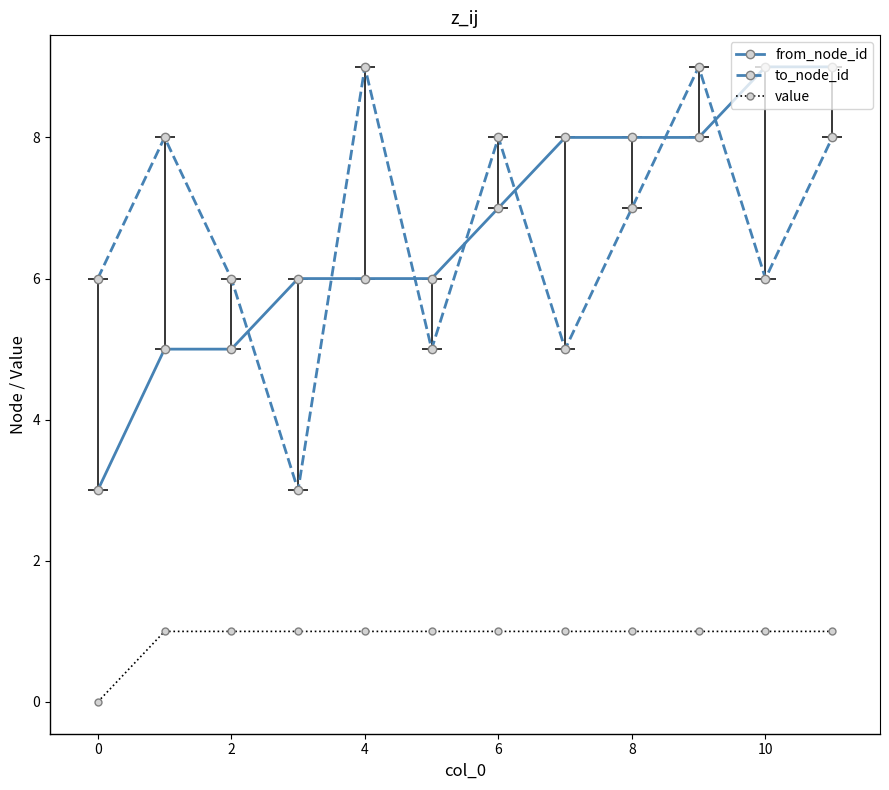

The value of from_node_id at 8 is 8. True or false?

True